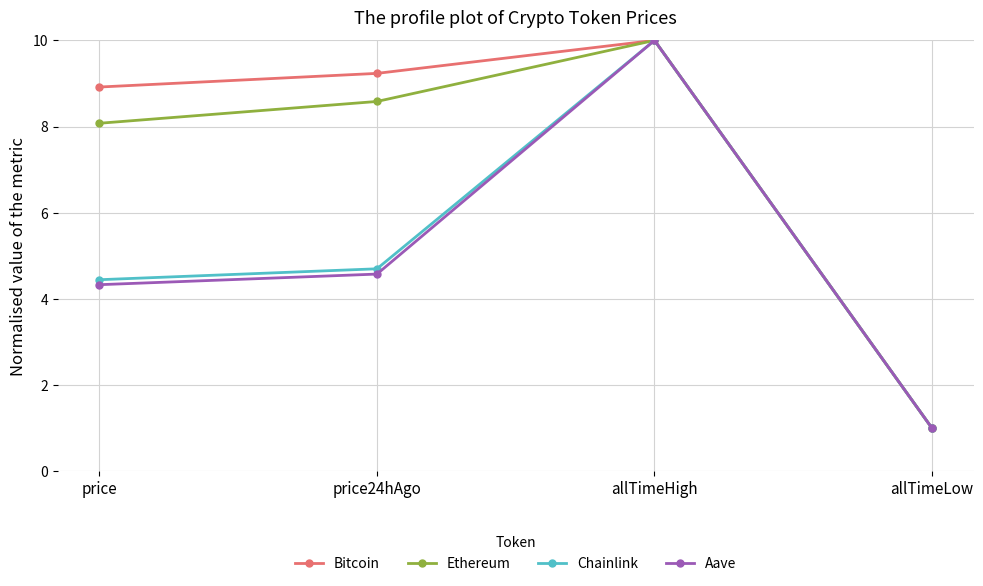

At which label does Ethereum first exceed 8?

price